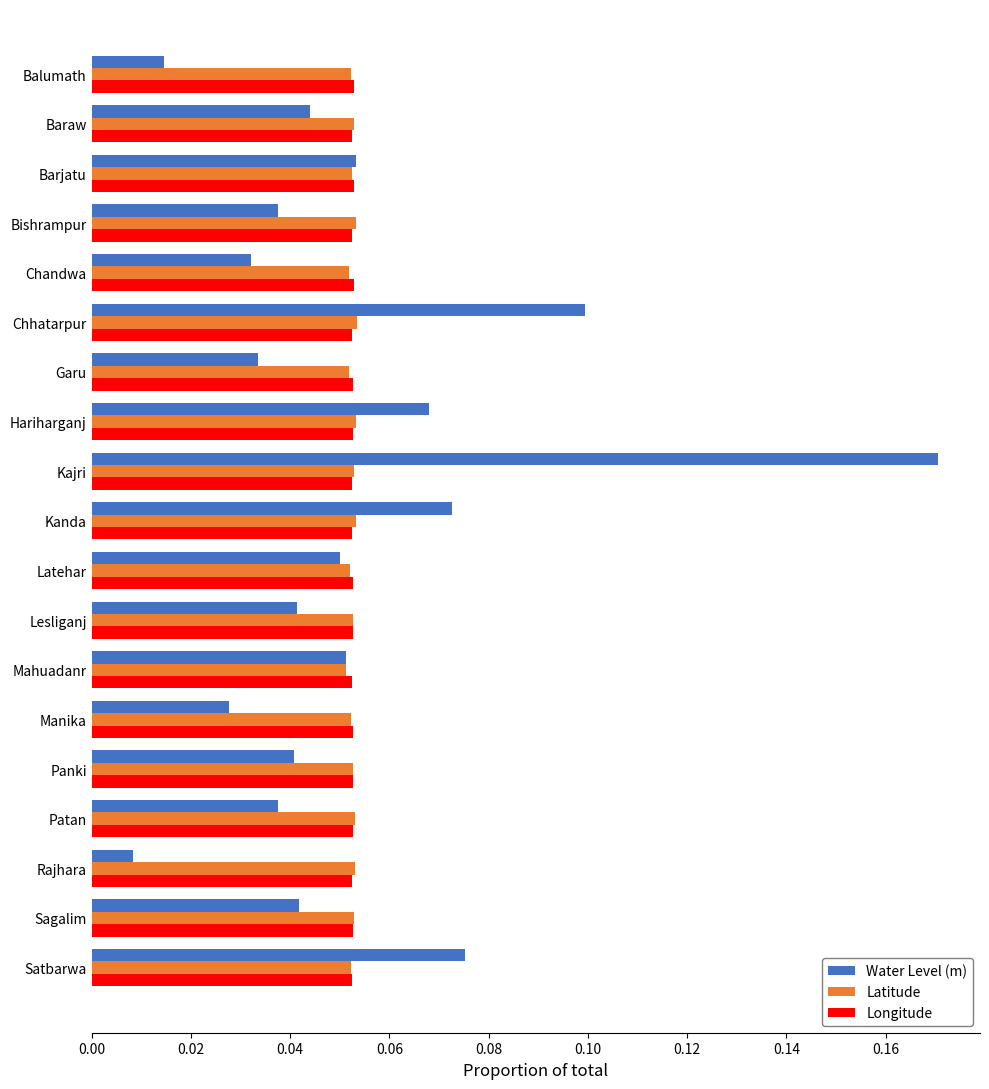

At which category is the sum across all series the highest?

Kajri